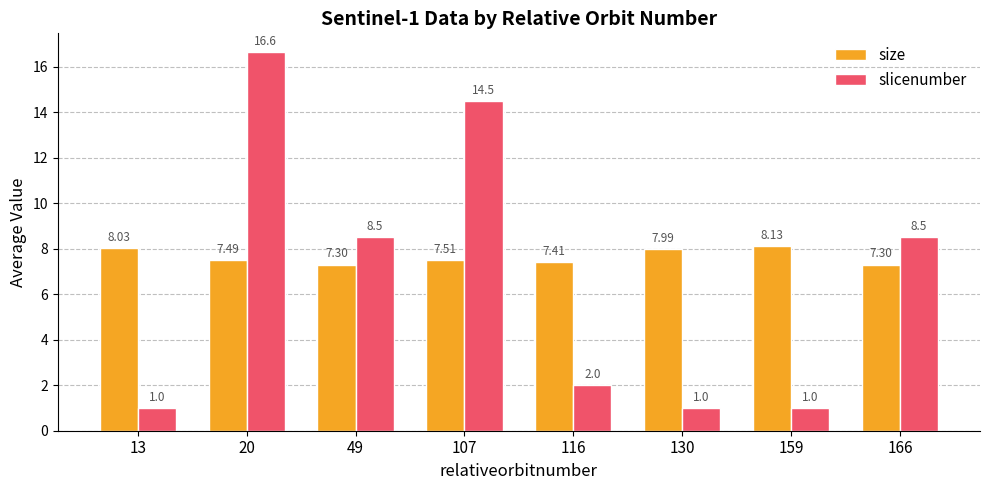

What is the total value across all series at 107?

22.0